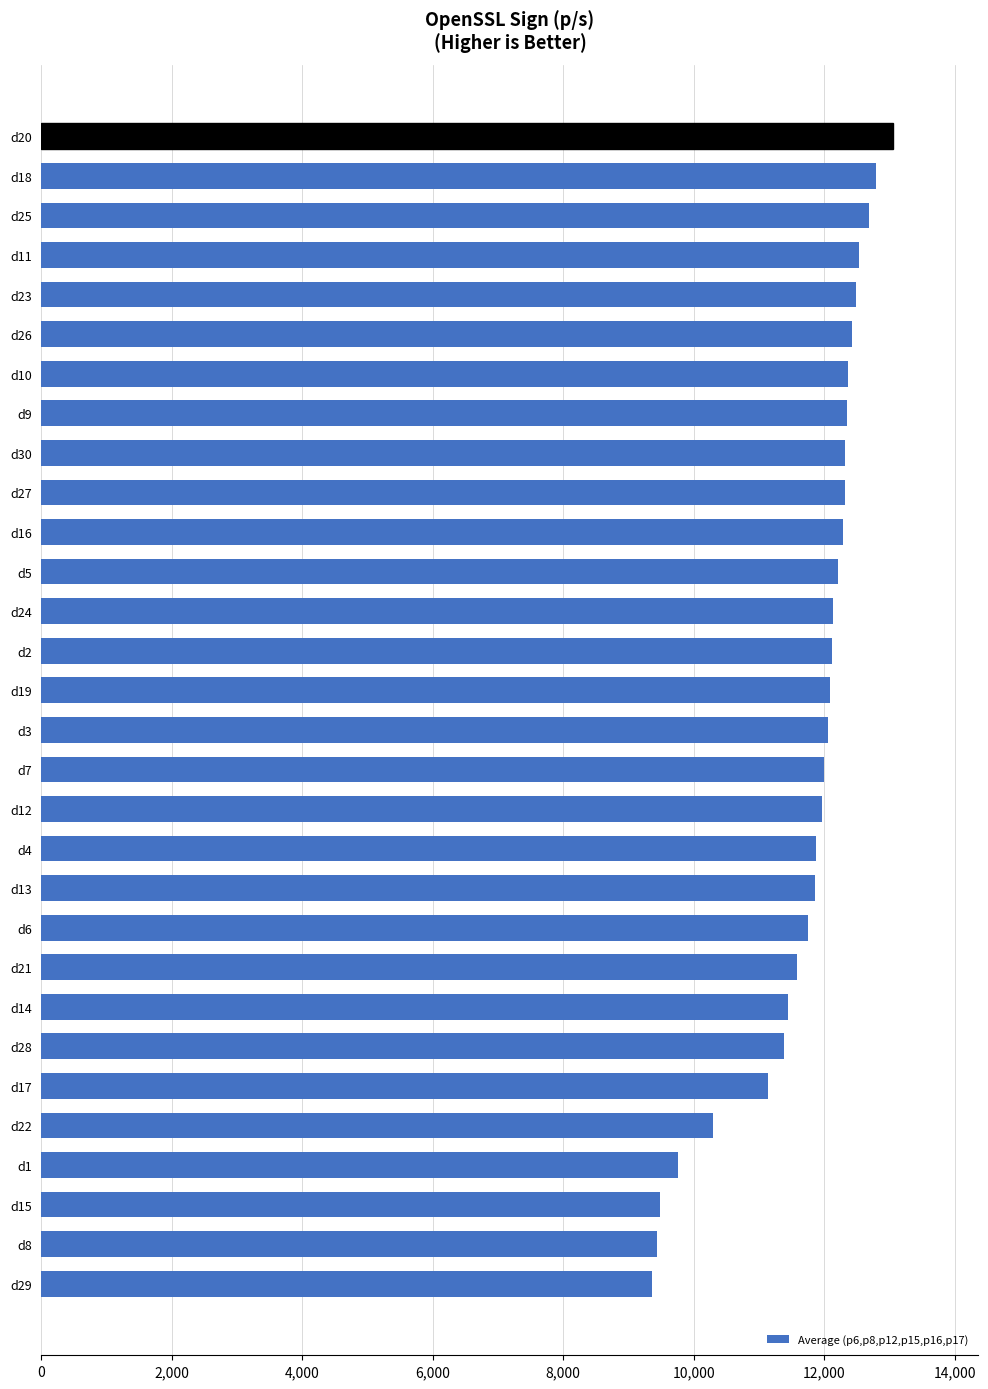

What is the change in value from d7 to d26?

+442.1